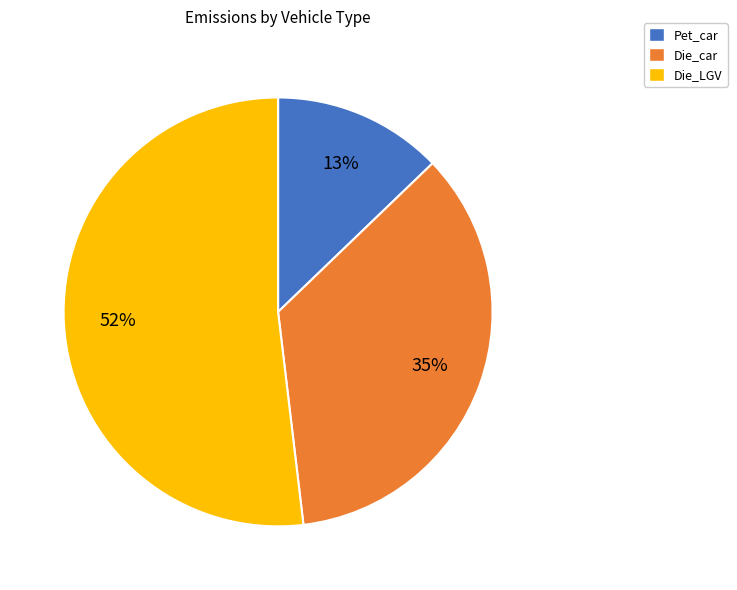

What is the ratio of the value at Die_LGV to the value at Die_car?

1.5